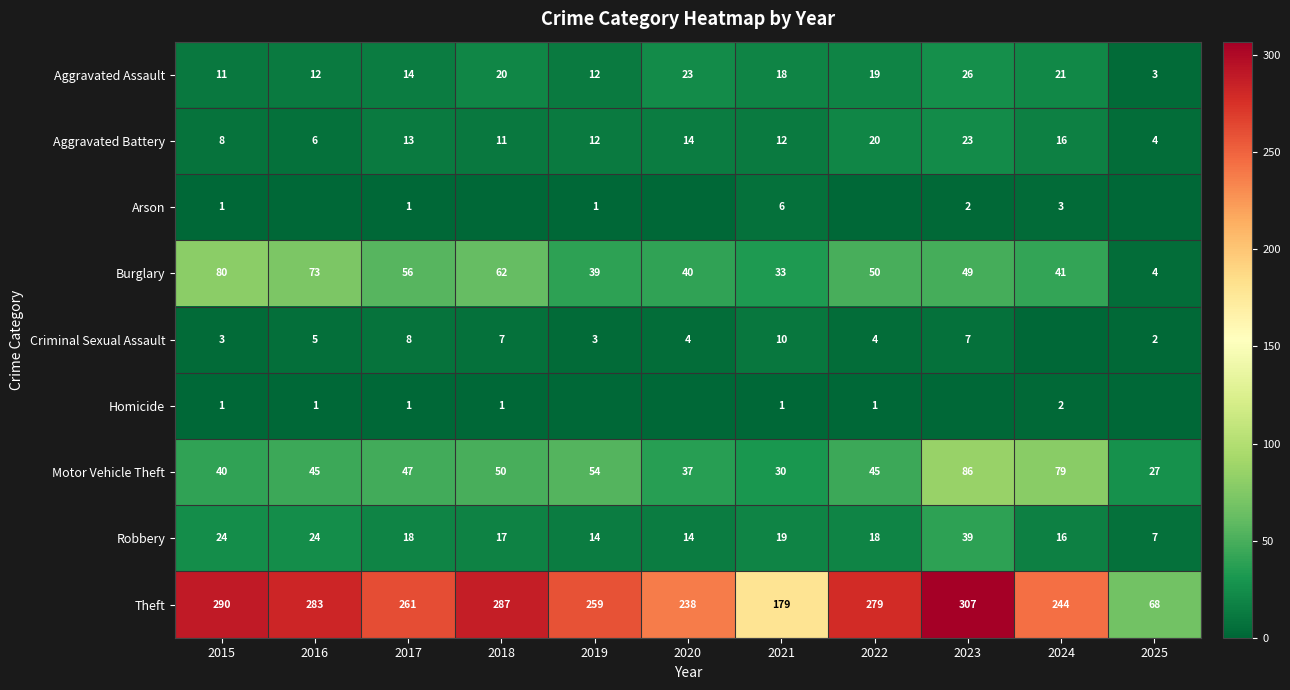

How many series are shown in this chart?

9